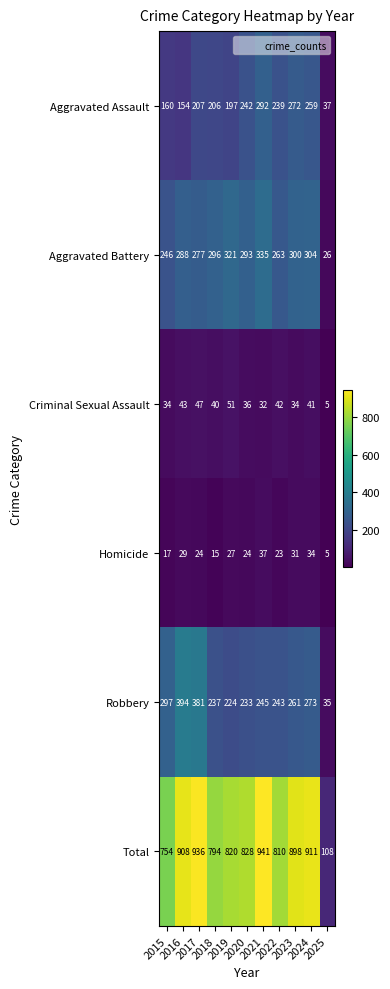

What is the highest value of the Criminal Sexual Assault series?

51